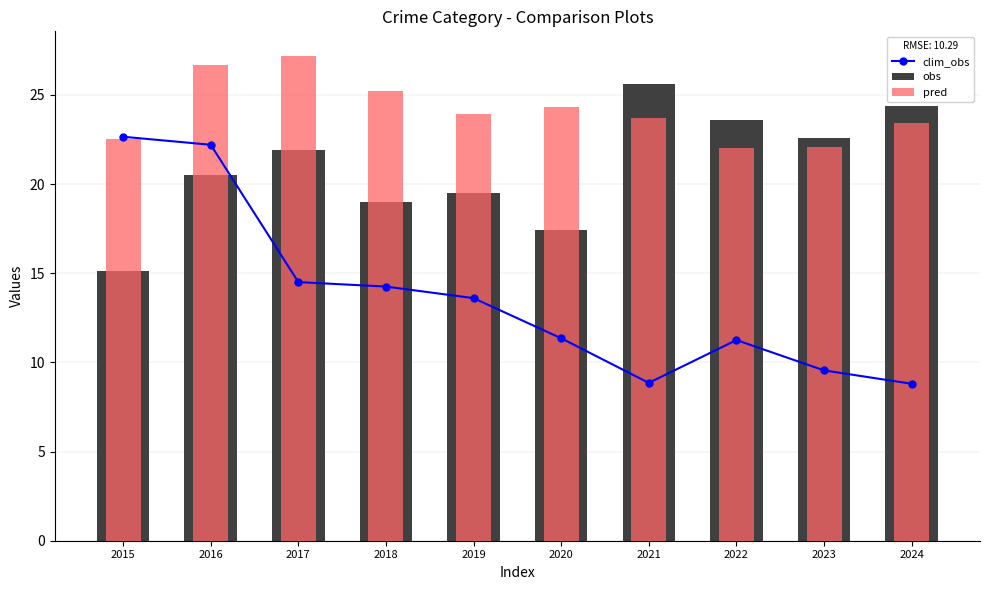

Which category has the highest value in the obs series?

2021